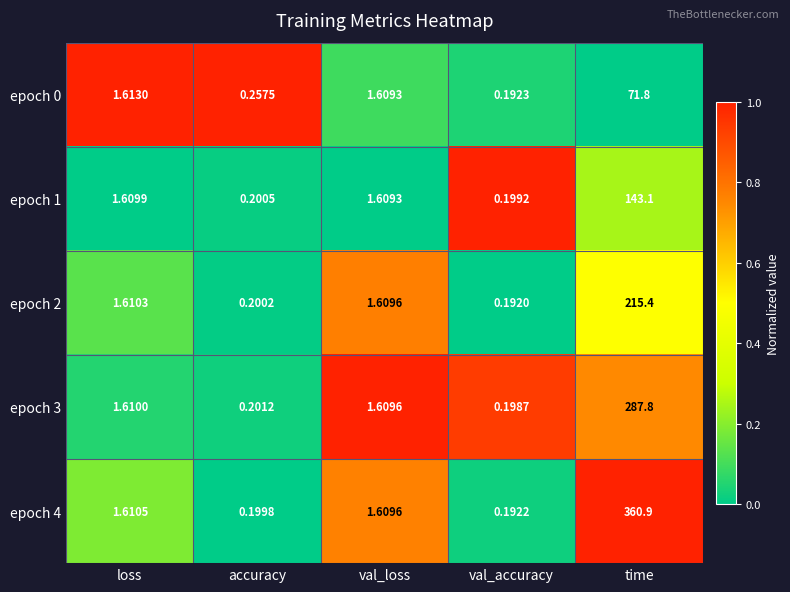

Which series has the widest spread of values?

epoch 4